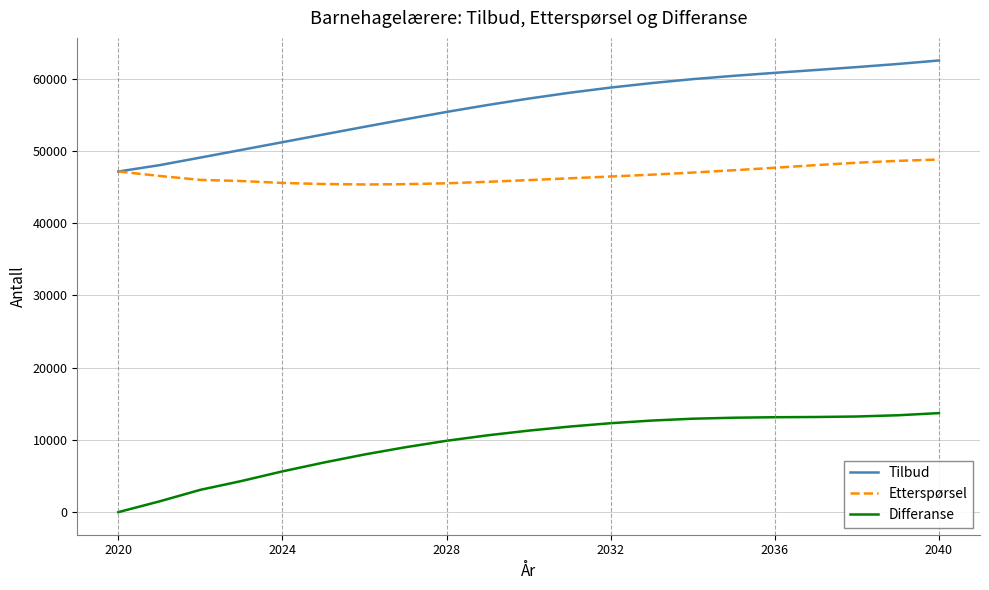

How many values in the Tilbud series are below 57221?

10